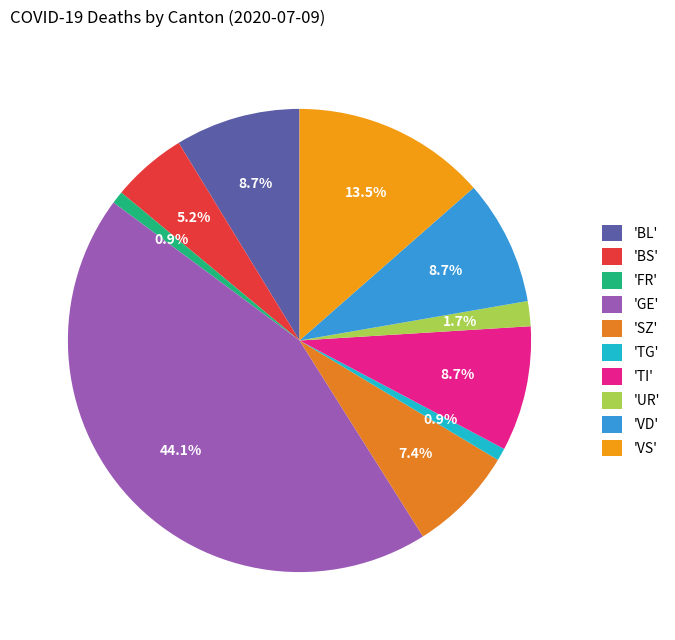

How many slices are in this pie chart?

10